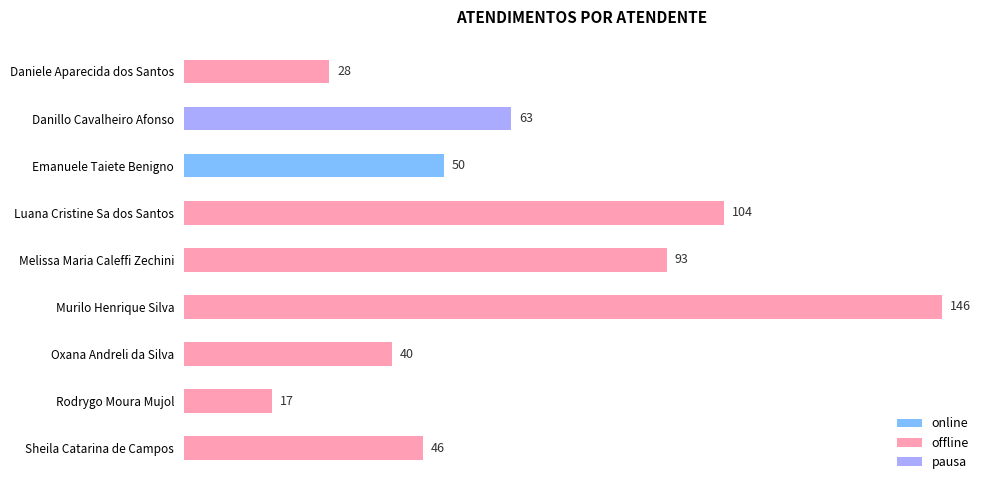

What position from the left is Oxana Andreli da Silva?

7